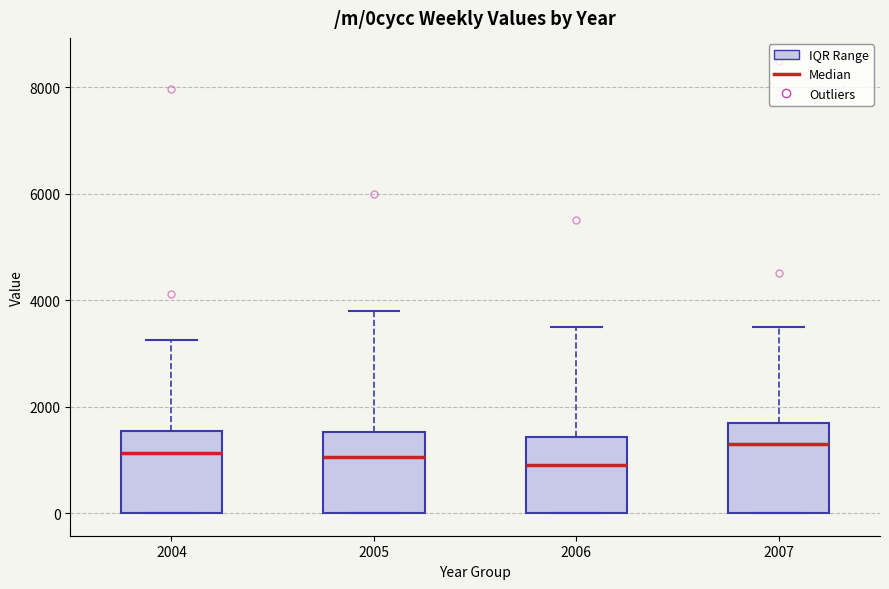

Reading left to right, transcribe this box plot: for each box, give where its median line is, the range the box spans, and where its two whiskers end, as read against the y-axis. The values are not printed on the chart, so give them approximately, as read against the axis.

2004: median 1200, box 0 to 1600, whiskers 0 to 3200
2005: median 1000, box 0 to 1600, whiskers 0 to 3800
2006: median 1000, box 0 to 1400, whiskers 0 to 3600
2007: median 1400, box 0 to 1800, whiskers 0 to 3600